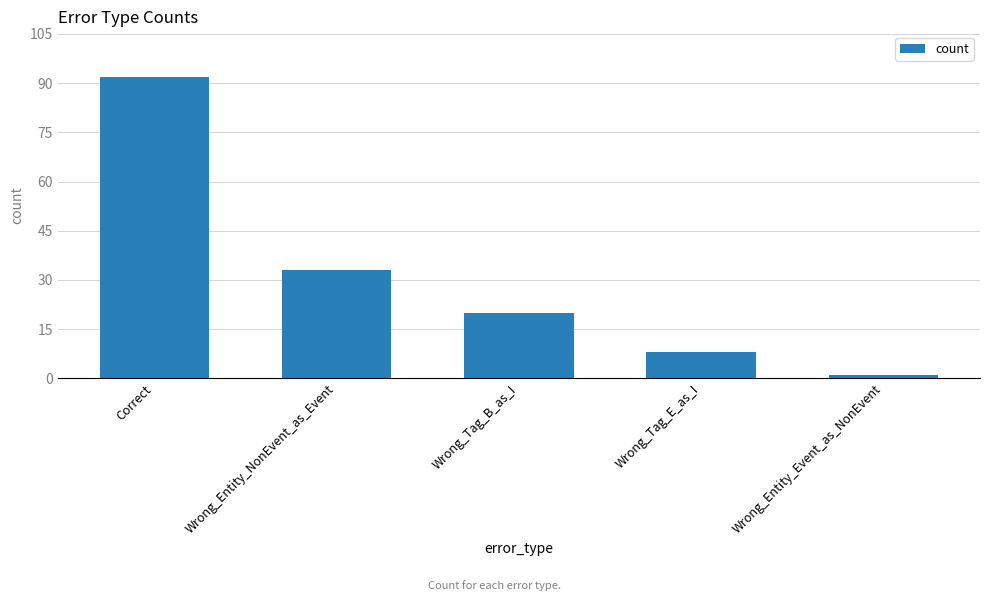

What is the sum of the values at Correct and Wrong_Tag_E_as_I?

100